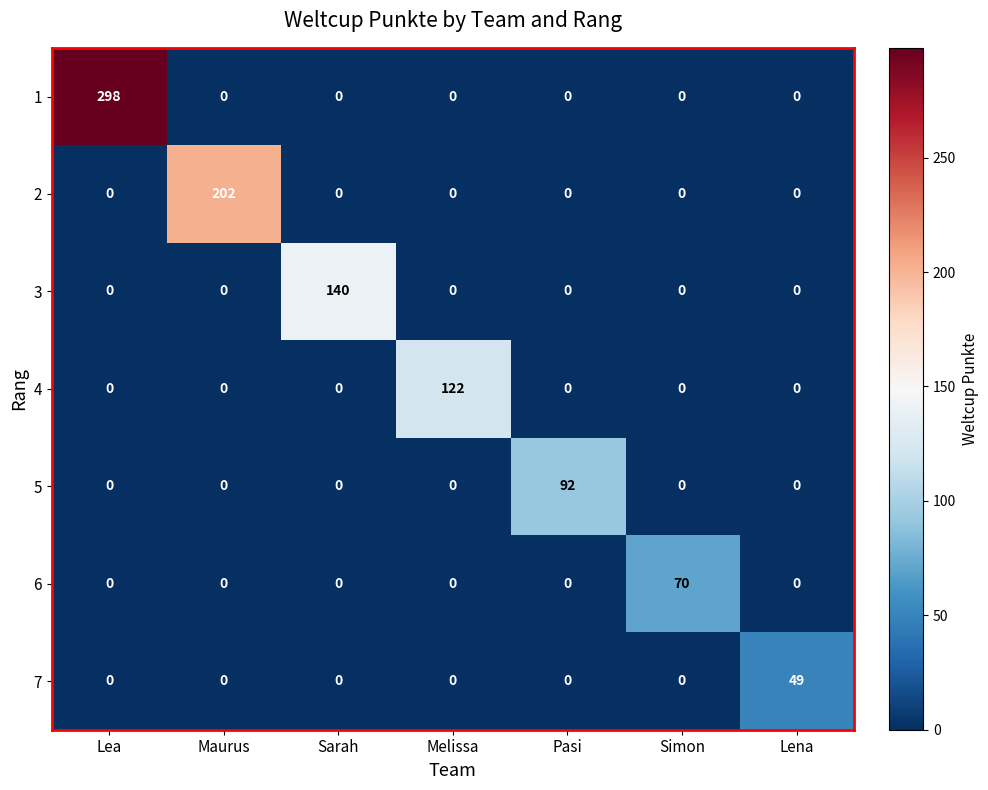

Is it true that 1 equals 0 at Simon?

True